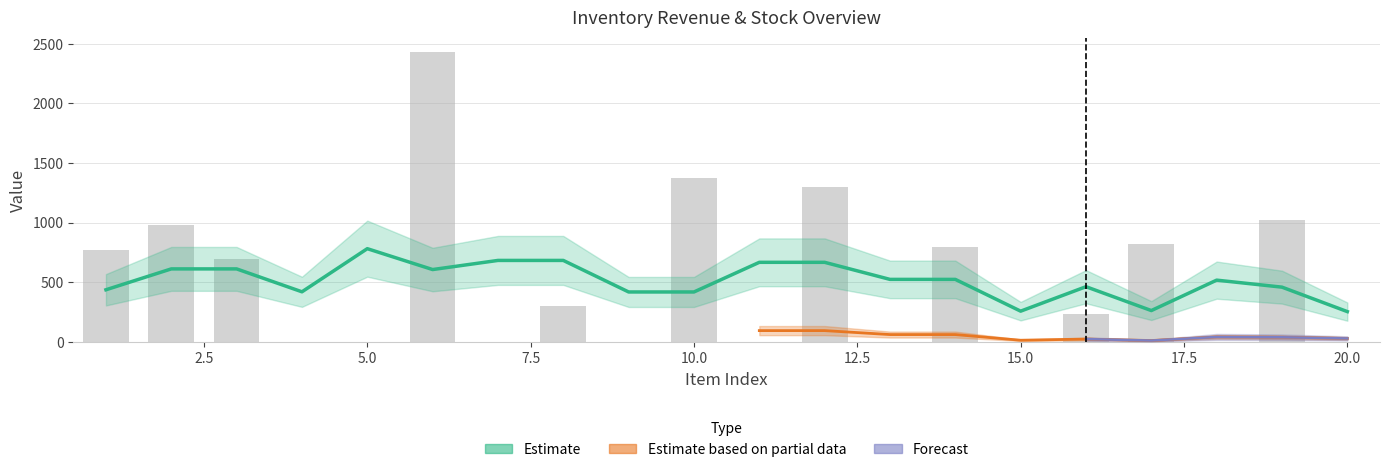

Does the chart contain any negative values?

No